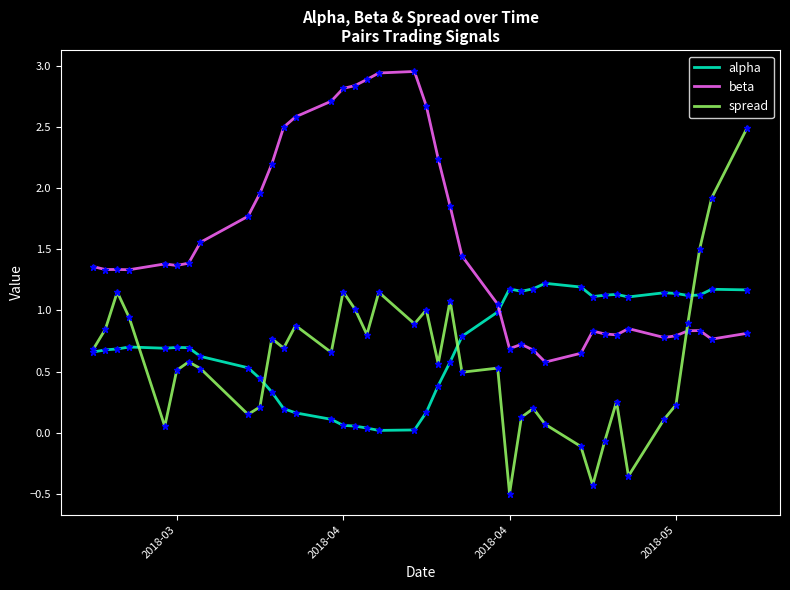

At how many categories does at least one series exceed 1?

39